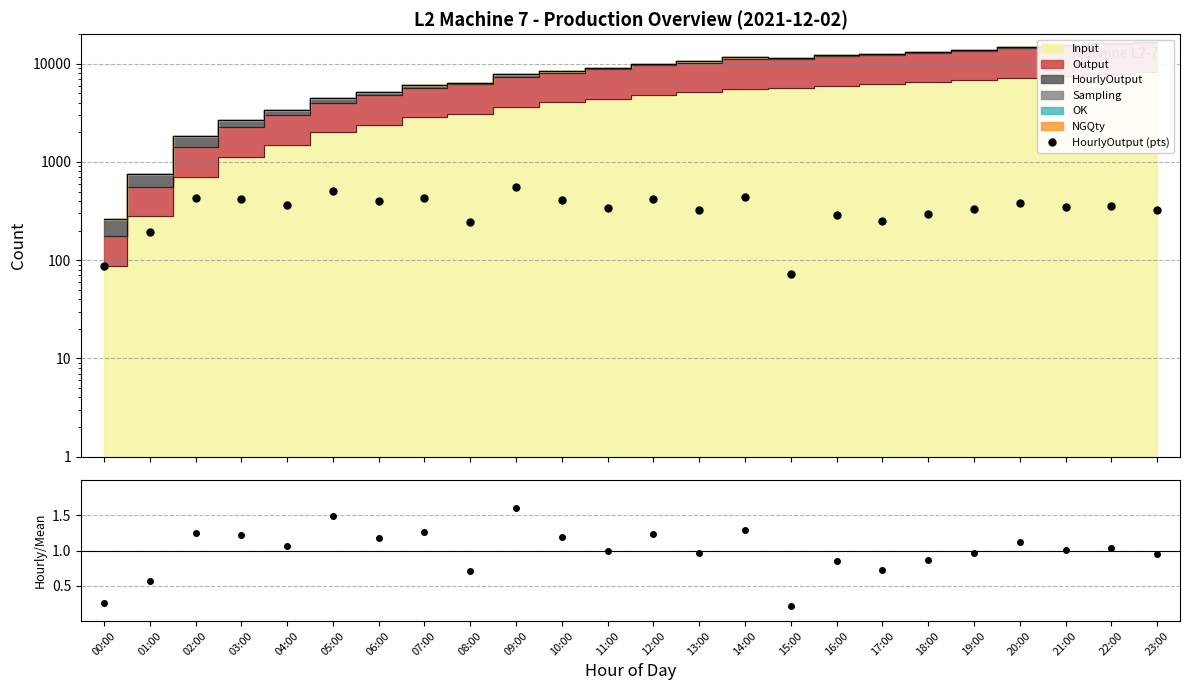

How many data points in HourlyOutput (pts) are above 352?

11